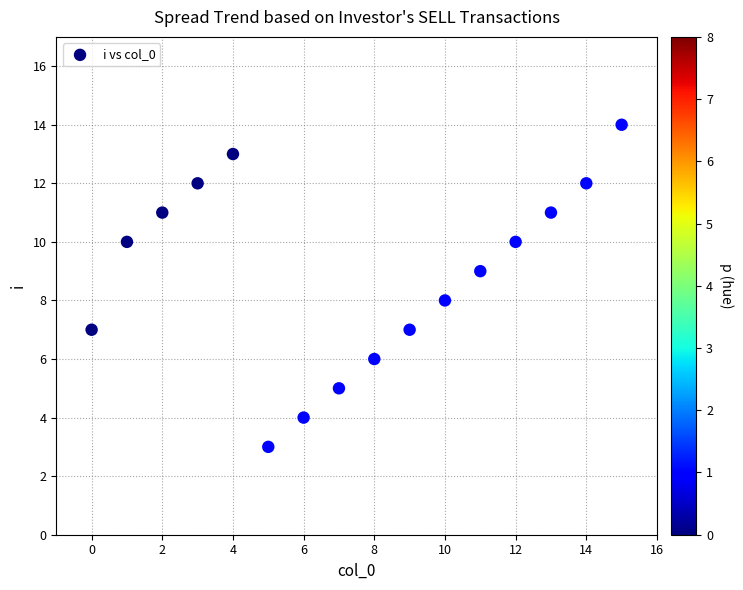

What is the range of Y values (max minus min)?

11